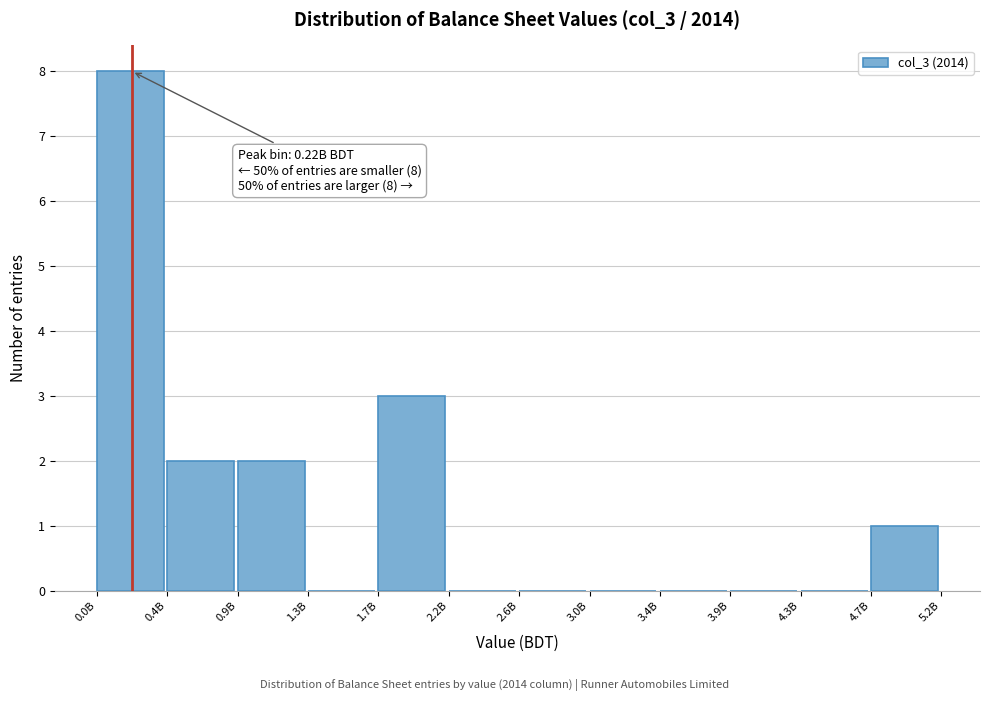

Reading right to left, transcribe all the data shown in this chart.

4.7B=1	4.3B=0	3.9B=0	3.4B=0	3.0B=0	2.6B=0	2.2B=0	1.7B=3	1.3B=0	0.9B=2	0.4B=2	0.0B=8